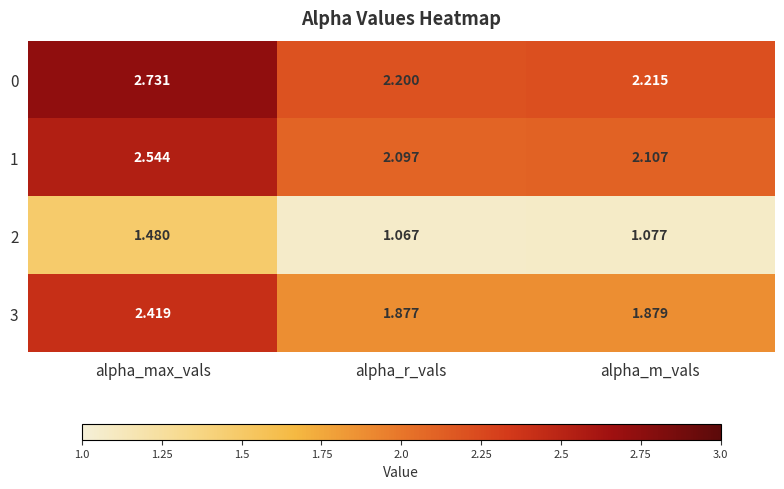

List the labels in order of 3 value, largest first.

alpha_max_vals, alpha_m_vals, alpha_r_vals